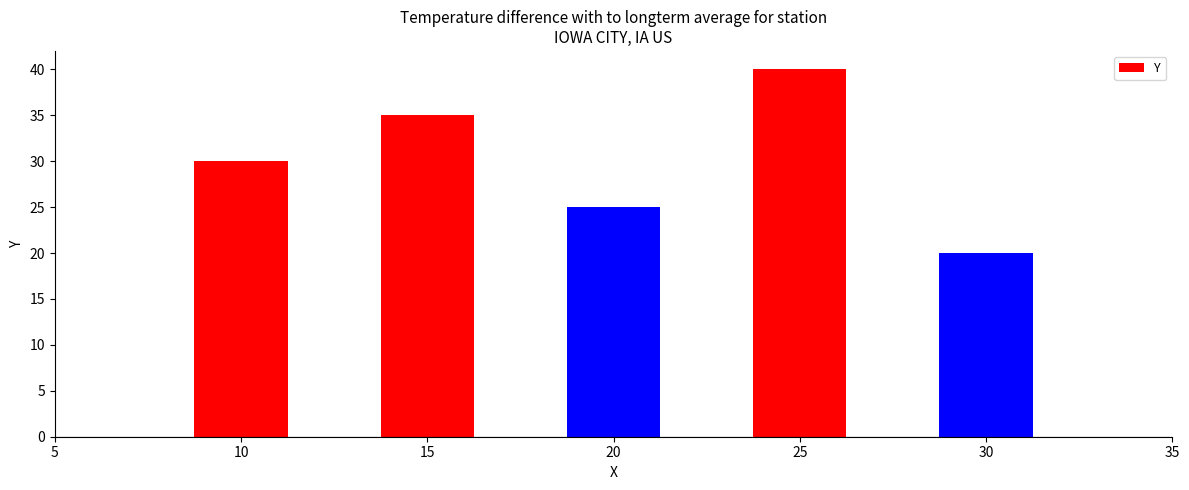

How many data points are less than 30?

2